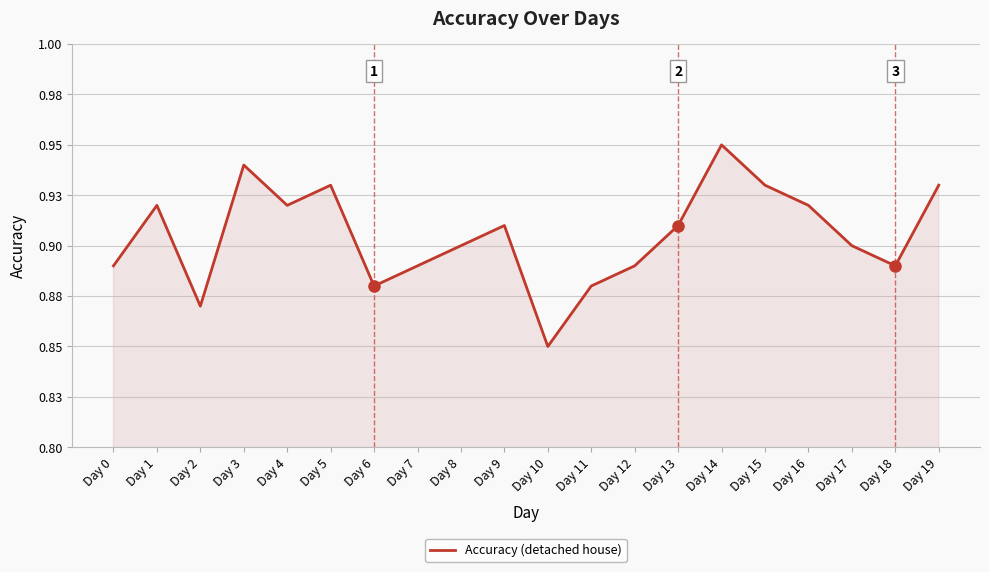

Does the chart have visible grid lines?

Yes